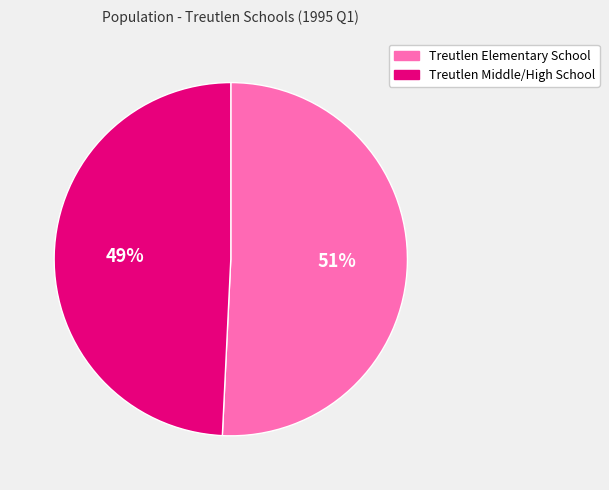

How many slices are in this pie chart?

2